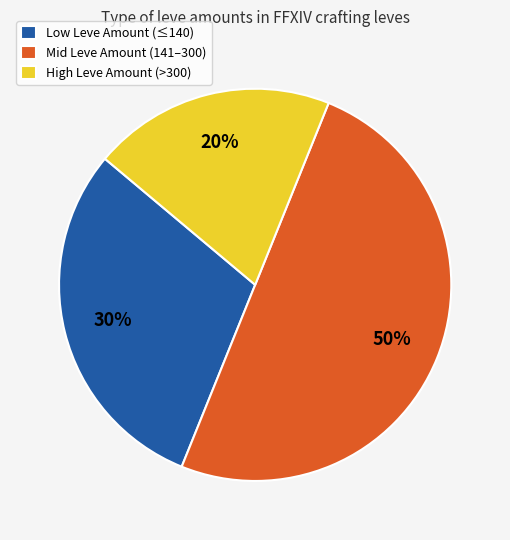

Is High Leve Amount (>300) the majority of the pie?

No